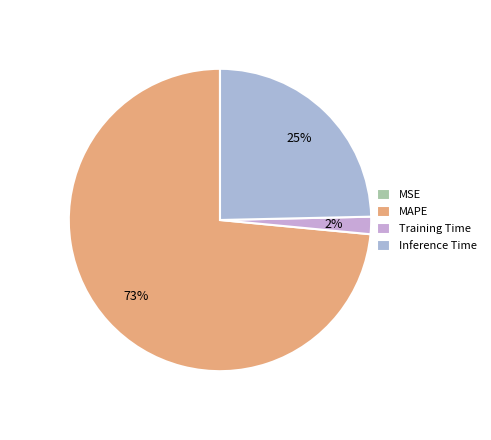

True or false: MSE accounts for 0% of the total.

True